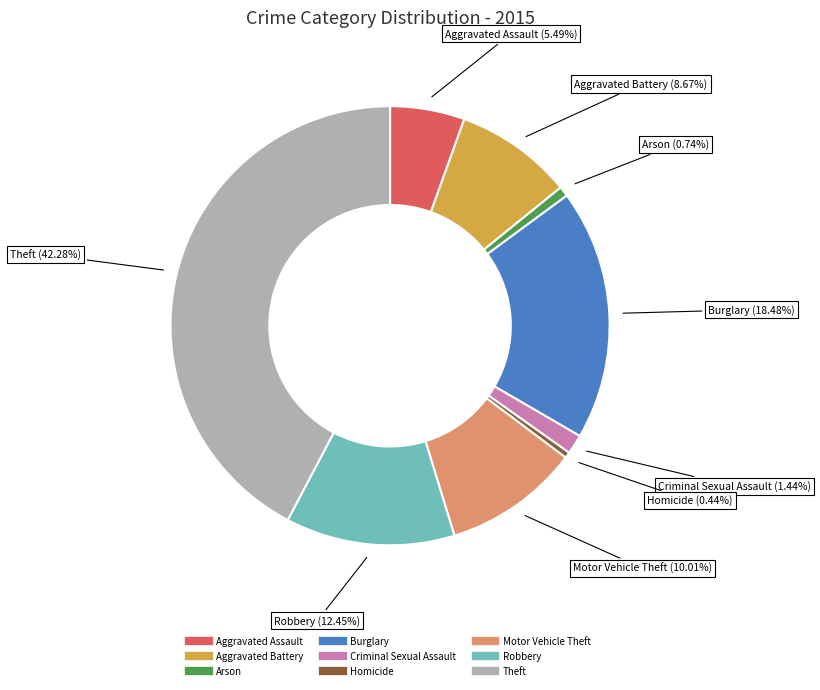

What is the largest slice in the pie chart?

Theft